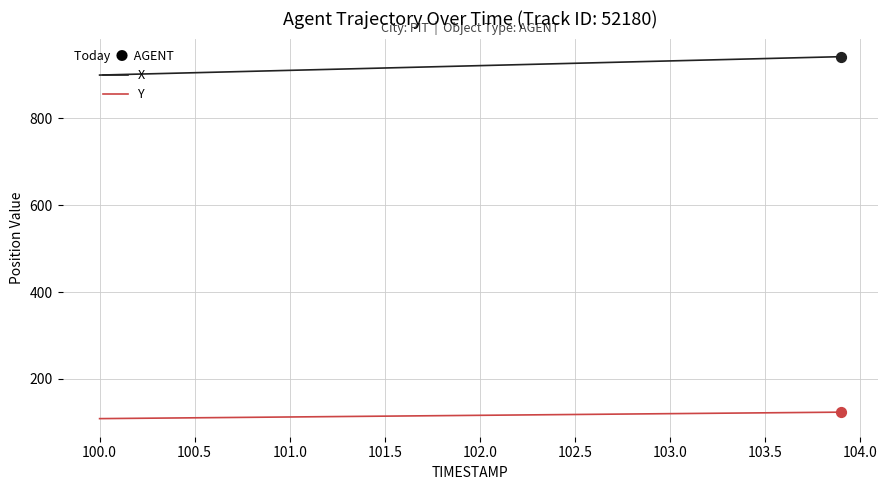

What is the lowest value of the Y series?

108.4